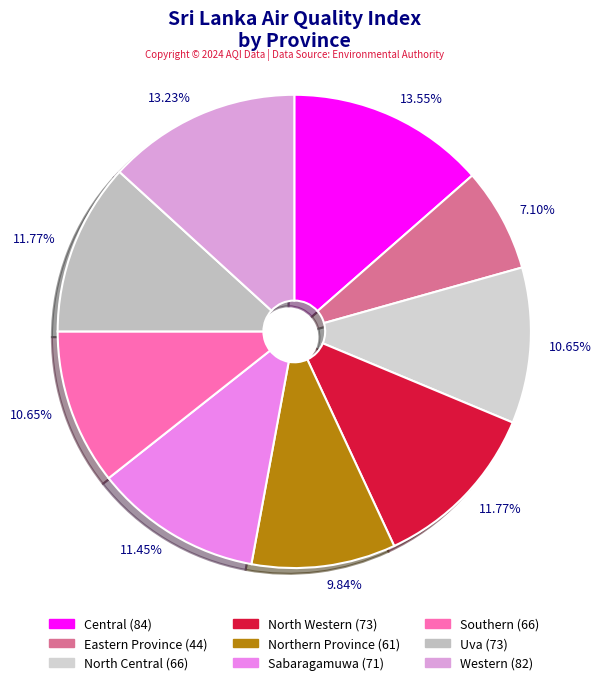

What is the total percentage of North Central and Western?

23.9%